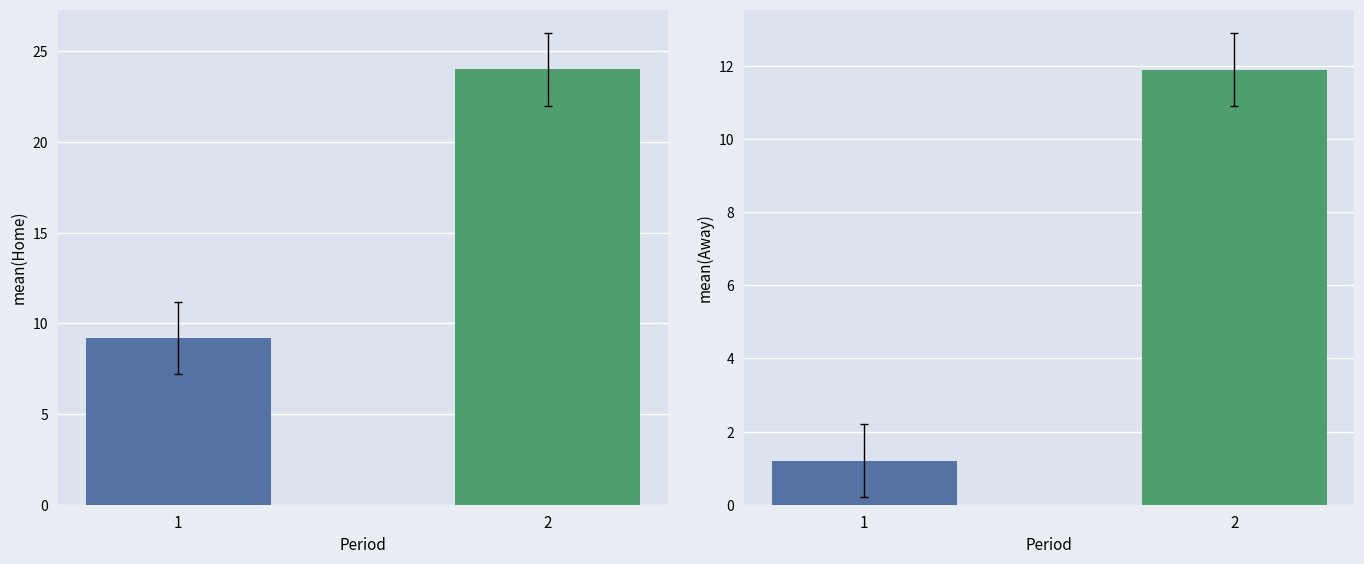

At 1, list the series in order from largest to smallest.

mean(Home), mean(Away)